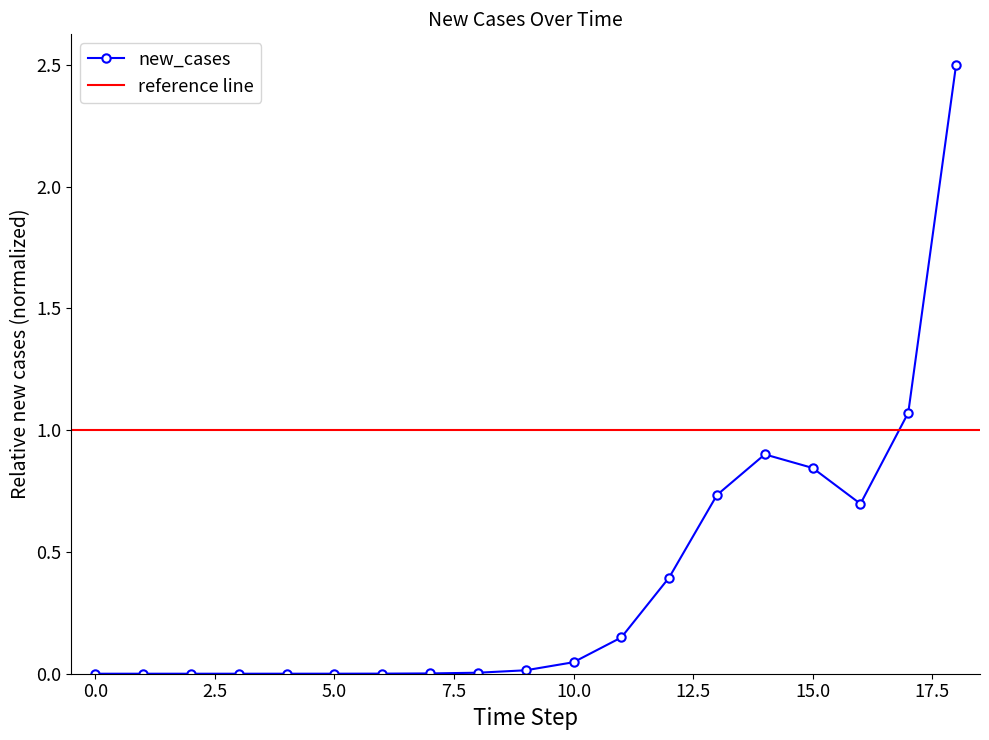

What is the value of the 17th point from the left?

0.7